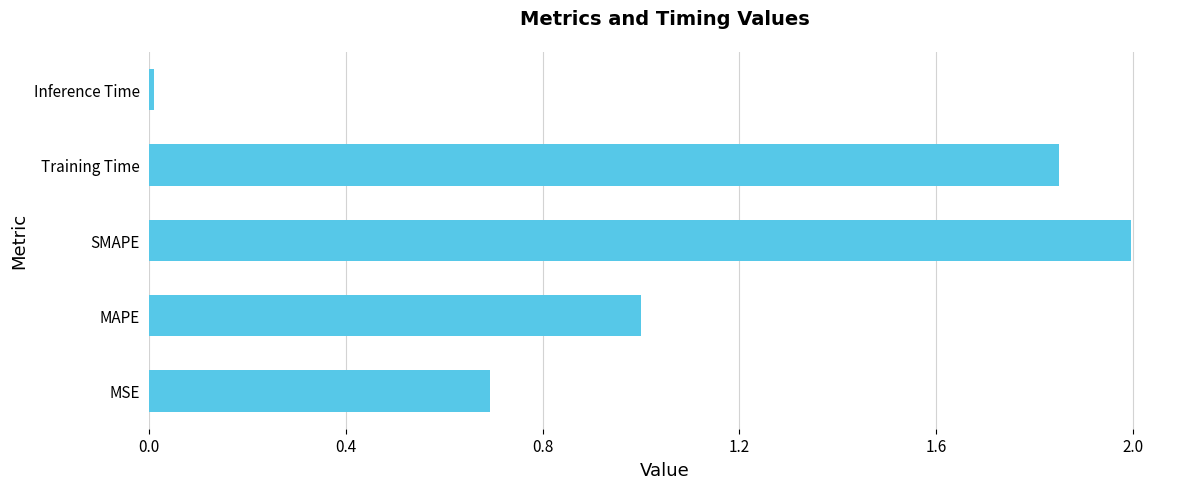

True or false: the data shows 0.3 at MAPE.

False